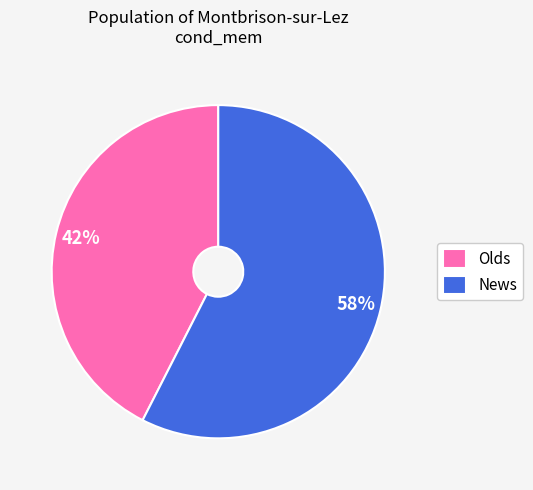

To the nearest percent, what is the average slice percentage?

50%